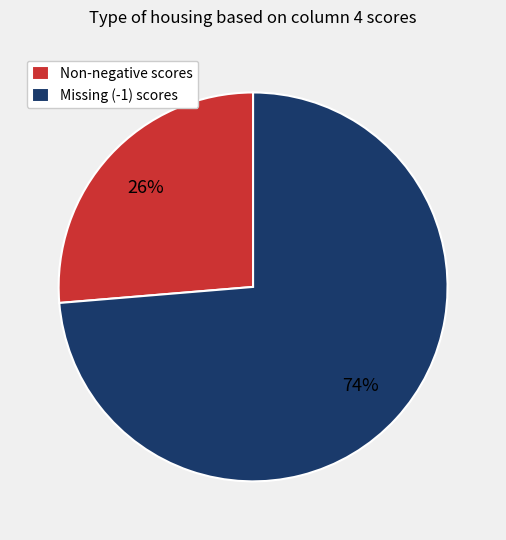

Do Non-negative scores and Missing (-1) scores together represent more than half of the pie?

Yes